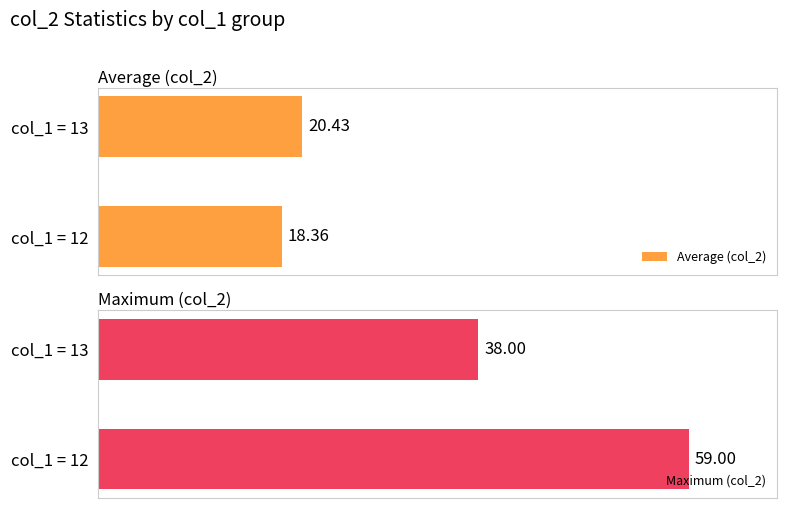

Between 0 and 1, which series saw the biggest shift?

Maximum (col_2)